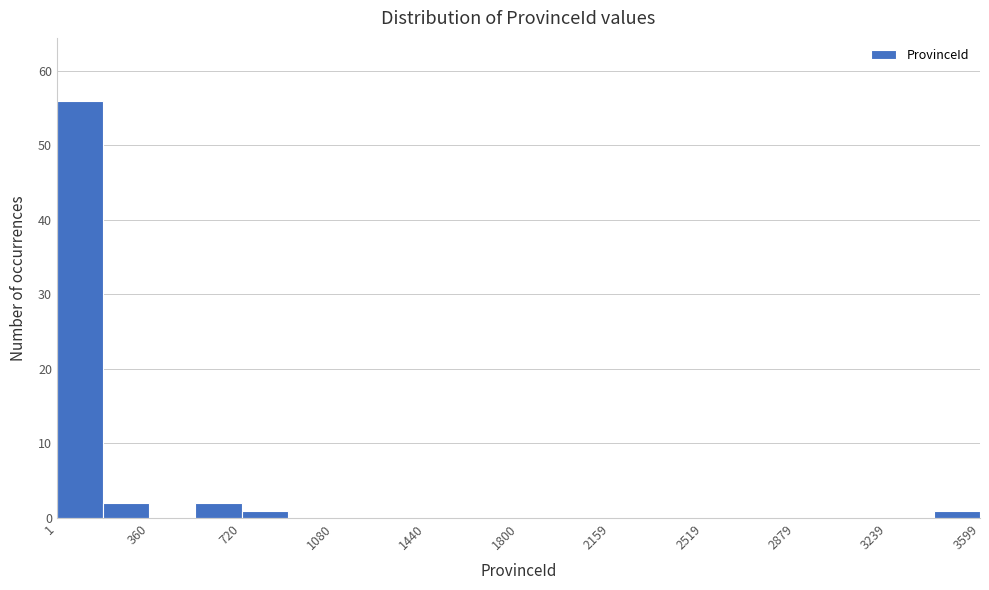

Around what value on the x-axis is the tallest bar? Give the approximate position of its centre, as read against the axis.

100